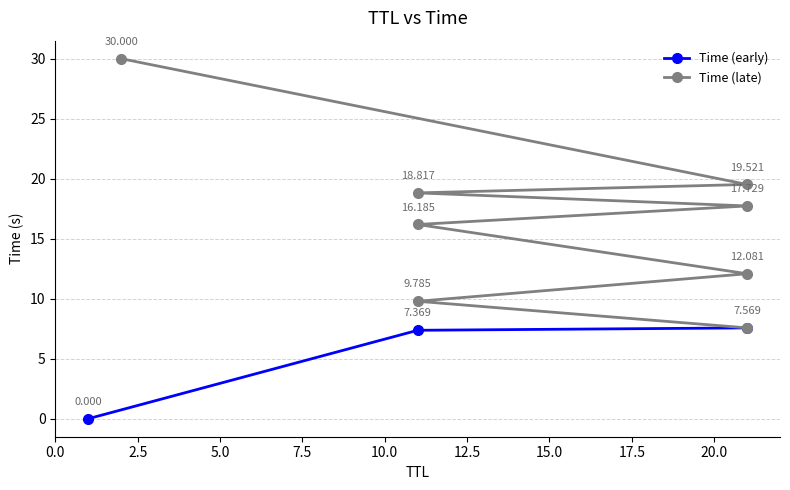

At which category does the chart reach its minimum across all series?

1